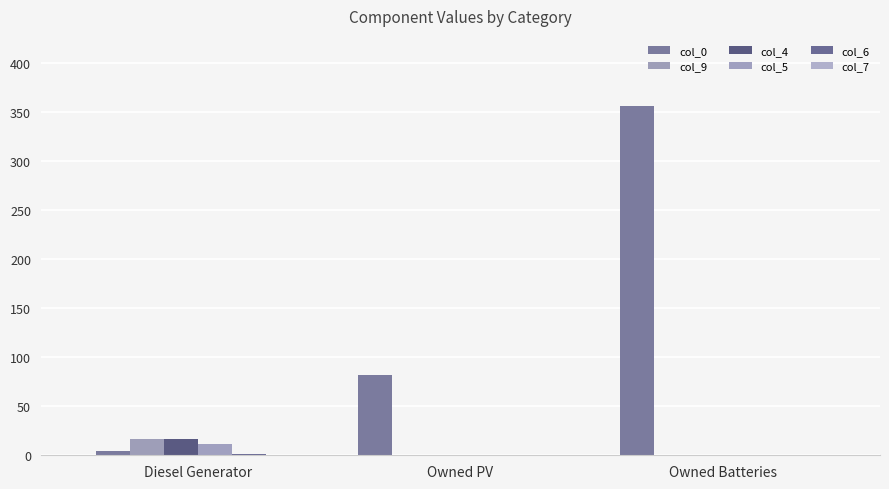

List the labels in order of col_6 value, largest first.

Diesel Generator, Owned PV, Owned Batteries